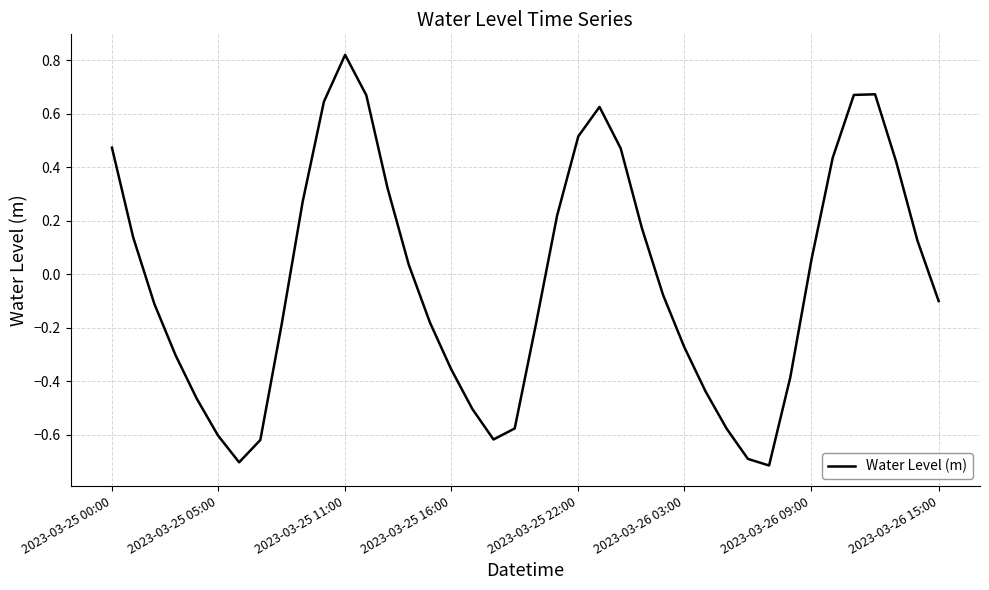

What is the sum of all values?

-0.9